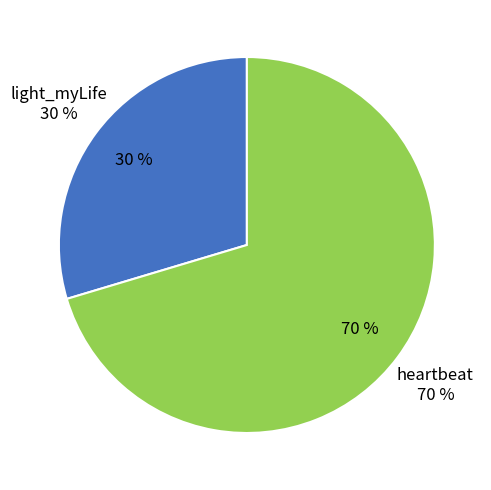

Which has a higher value, light_myLife or heartbeat?

heartbeat